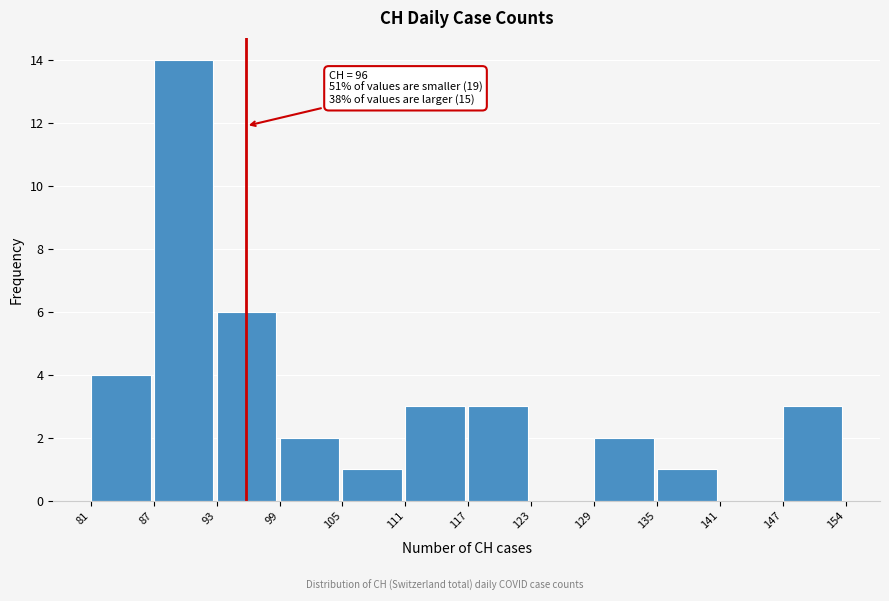

Reading left to right, transcribe all the data shown in this chart.

81=4	87=14	93=6	99=2	105=1	111=3	117=3	123=0	129=2	135=1	141=0	147=3